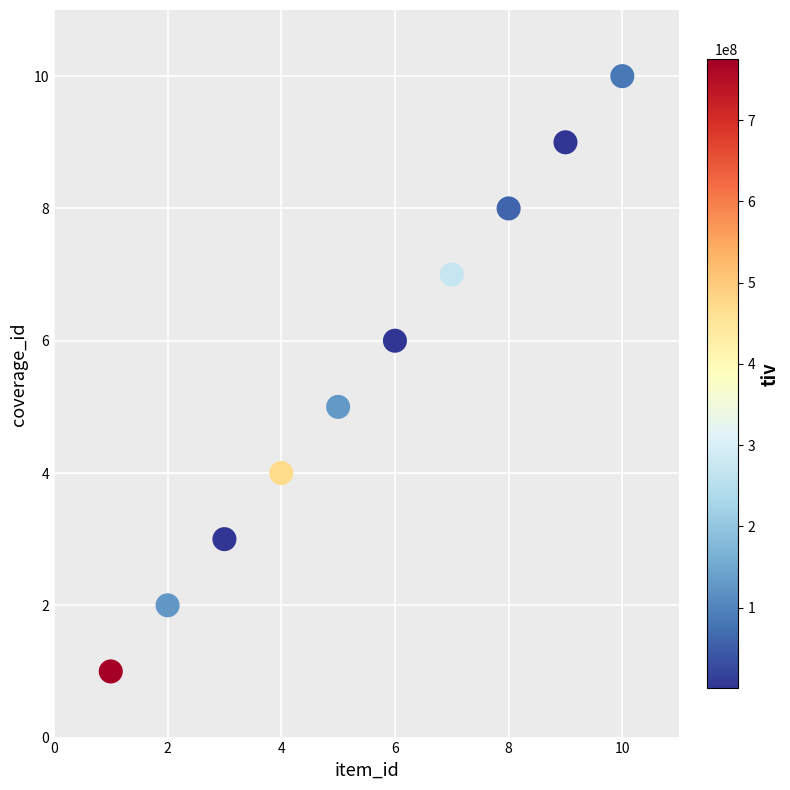

What is the average X value?

6